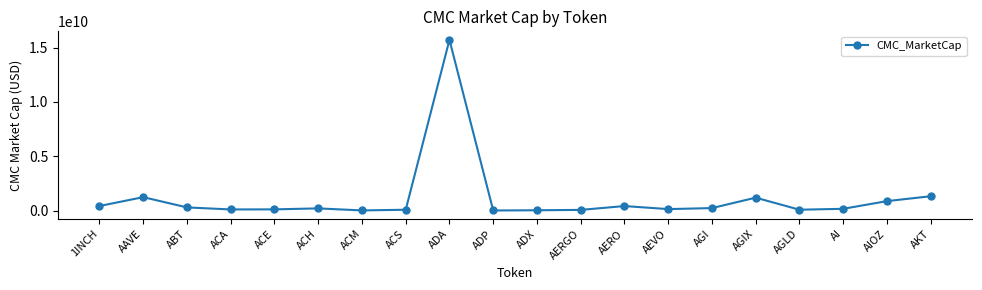

How many lines are shown in the chart?

1